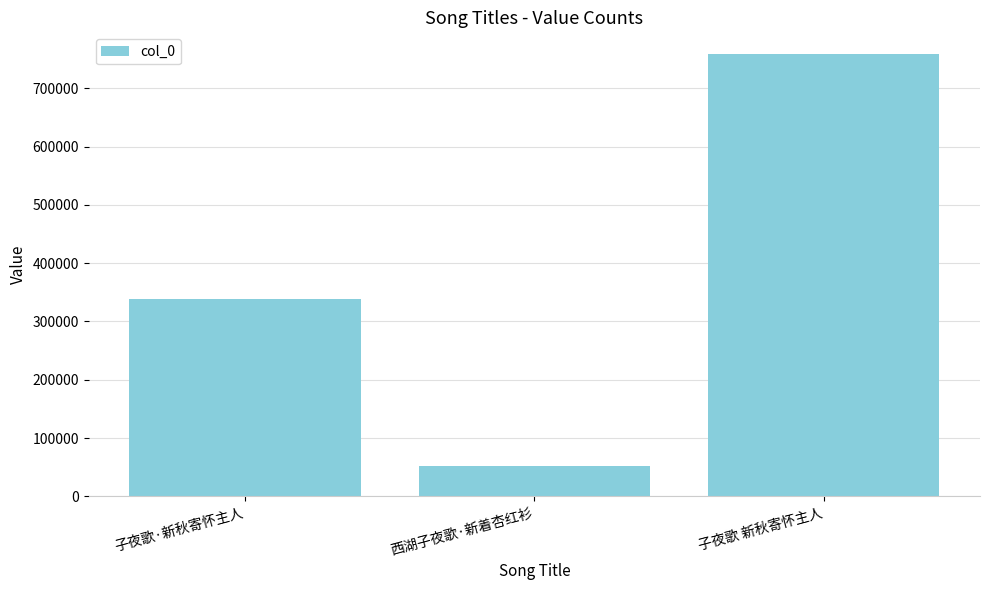

What is the approximate value at 子夜歌 新秋寄怀主人, to the nearest 50?

758350